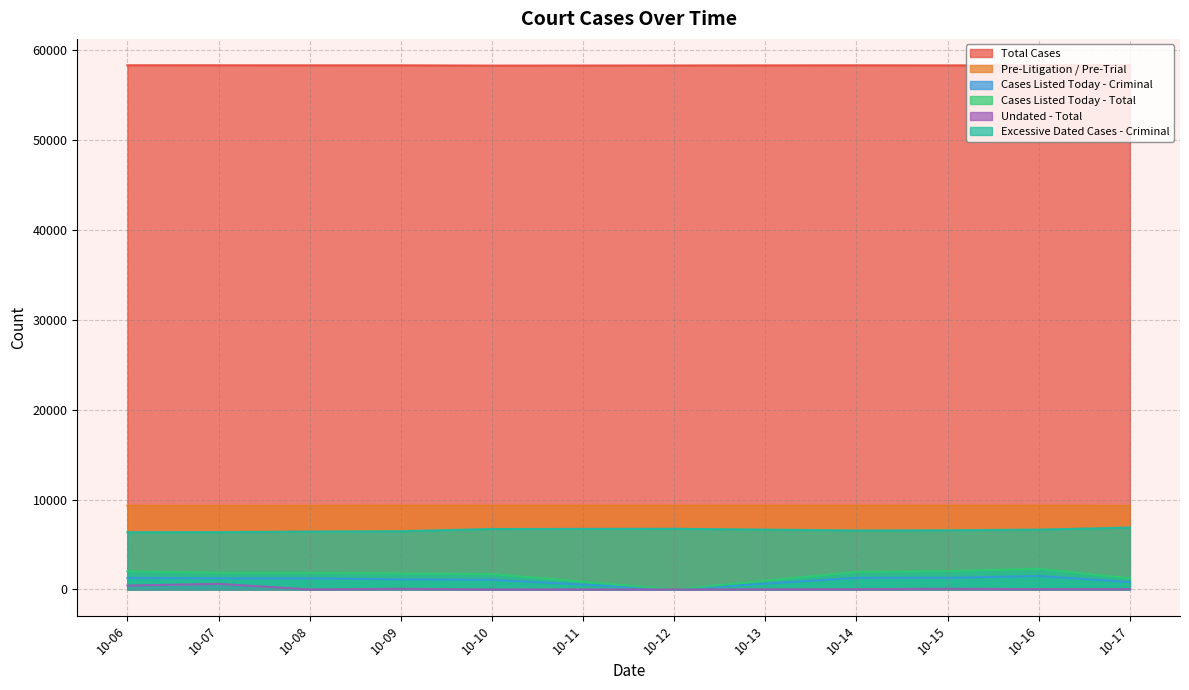

Reading left to right, list all the values displayed in this chart.

Total Cases: 58316	58314	58308	58309	58279	58293	58312	58303	58304	58330
Pre-Litigation / Pre-Trial: 9310	9292	9305	9316	9320	9313	9321	9315	9329	9293
Cases Listed Today - Criminal: 1272	1228	1232	1115	1071	0	1284	1287	1491	817
Cases Listed Today - Total: 2018	1860	1864	1786	1717	0	1951	2042	2303	1243
Undated - Total: 428	618	5	67	2	3	27	74	33	36
Excessive Dated Cases - Criminal: 6367	6373	6437	6477	6722	6747	6559	6580	6655	6887